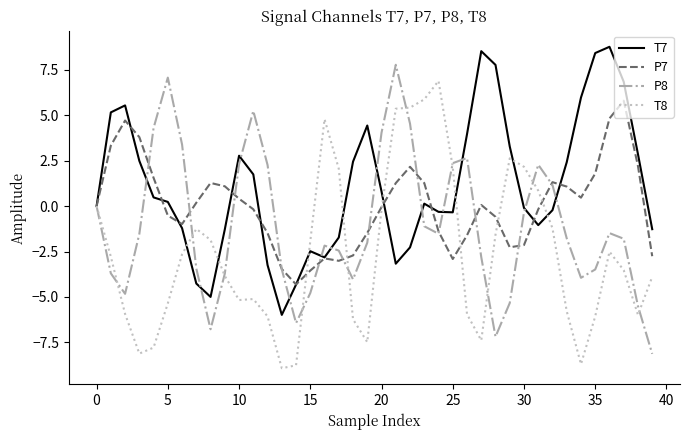

Which series has the largest total across all categories?

T7